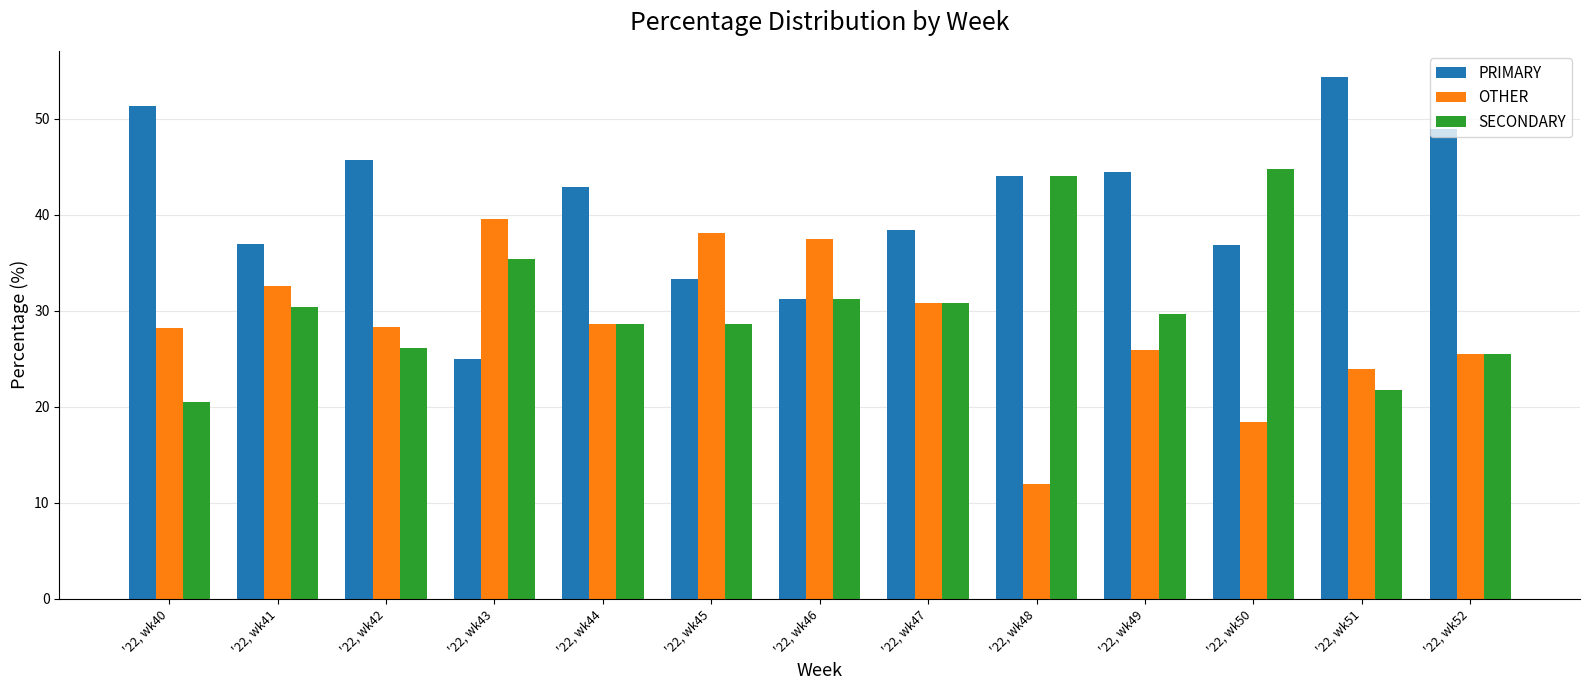

Rank the series by their average value, from highest to lowest.

PRIMARY, SECONDARY, OTHER